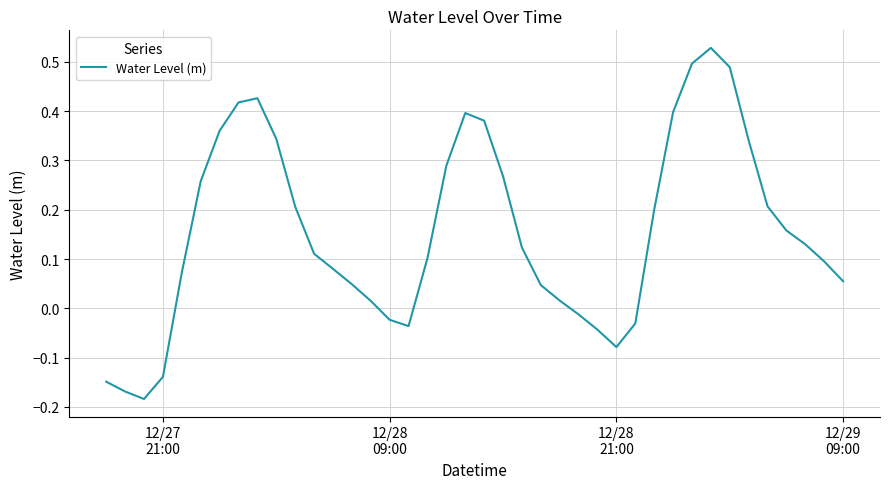

What is the minimum value shown in the chart?

-0.2